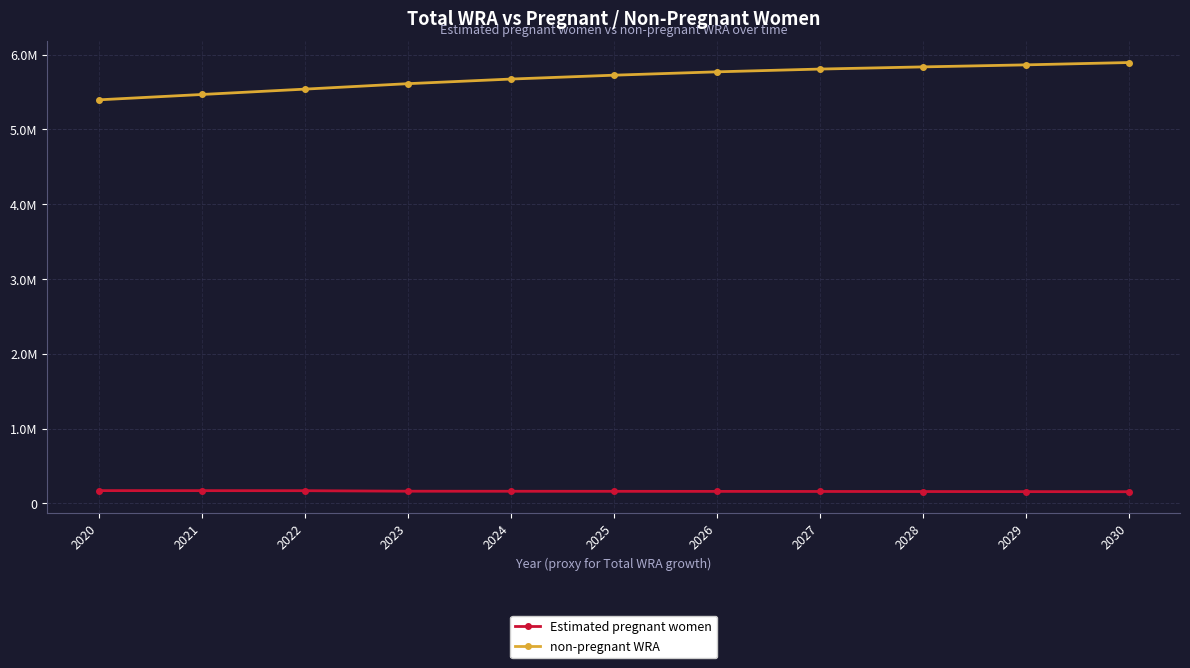

What are all the series names shown in the legend?

Estimated pregnant women, non-pregnant WRA